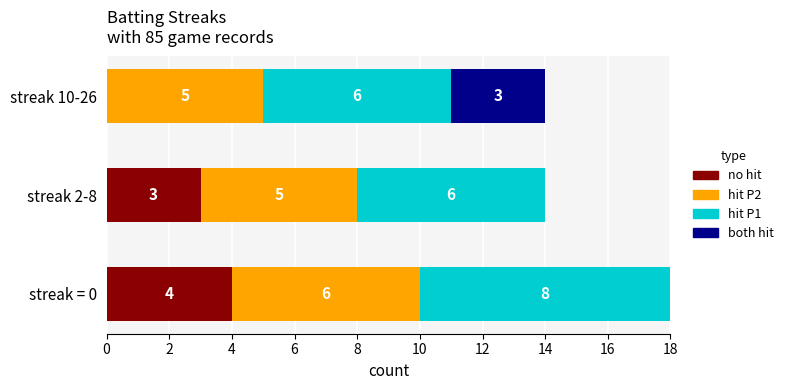

At which category is the sum across all series the highest?

streak = 0